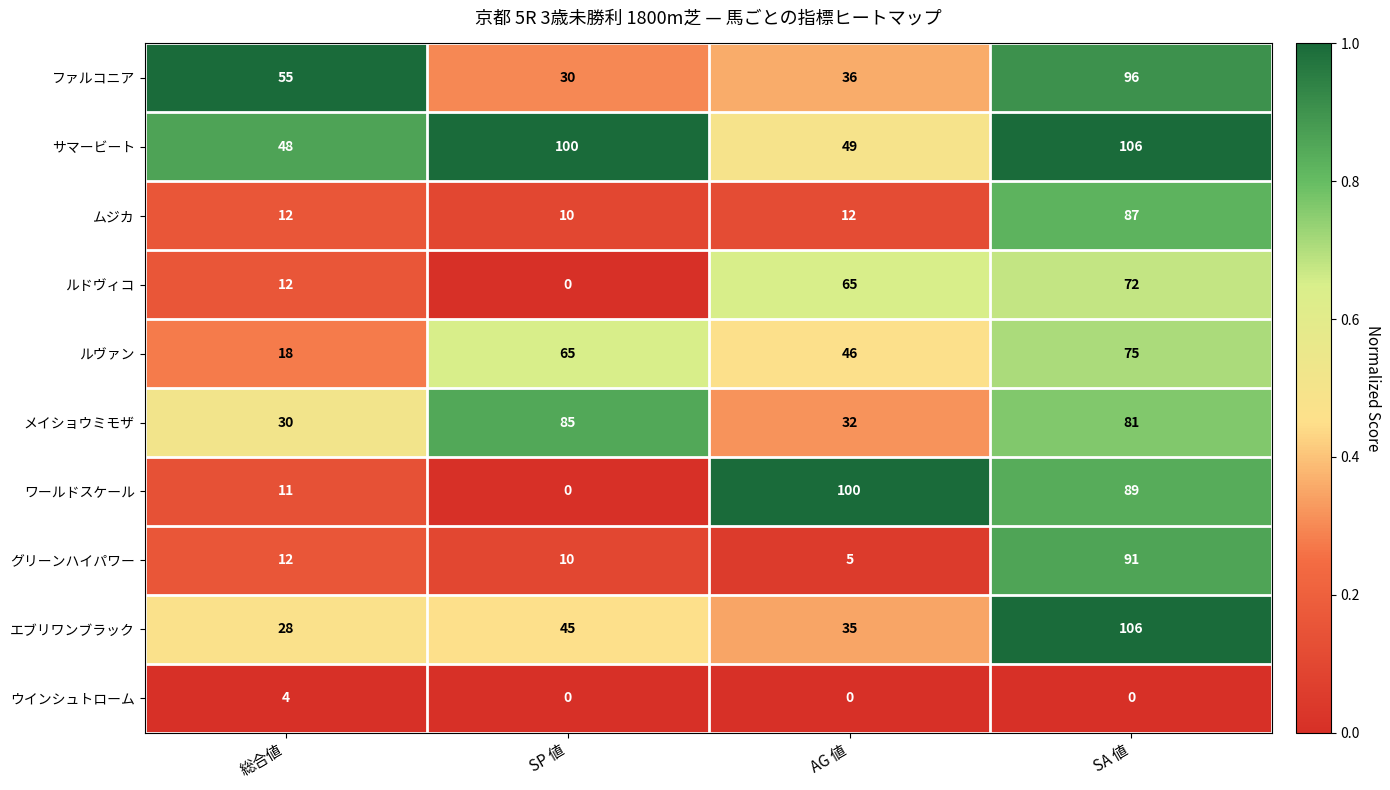

Where is サマービート nearest to the value 77?

SP 値